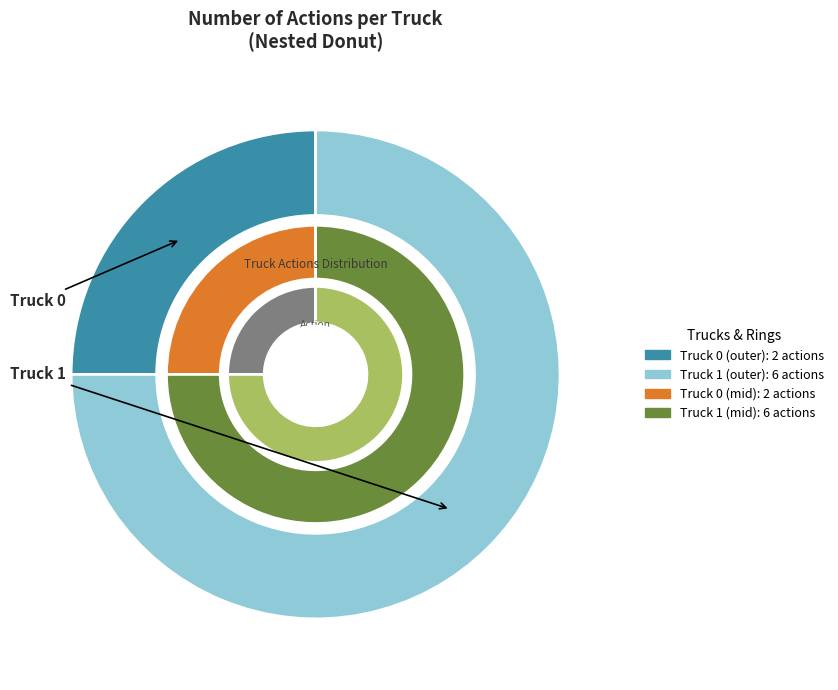

What is the smallest slice in the pie chart?

Truck 0